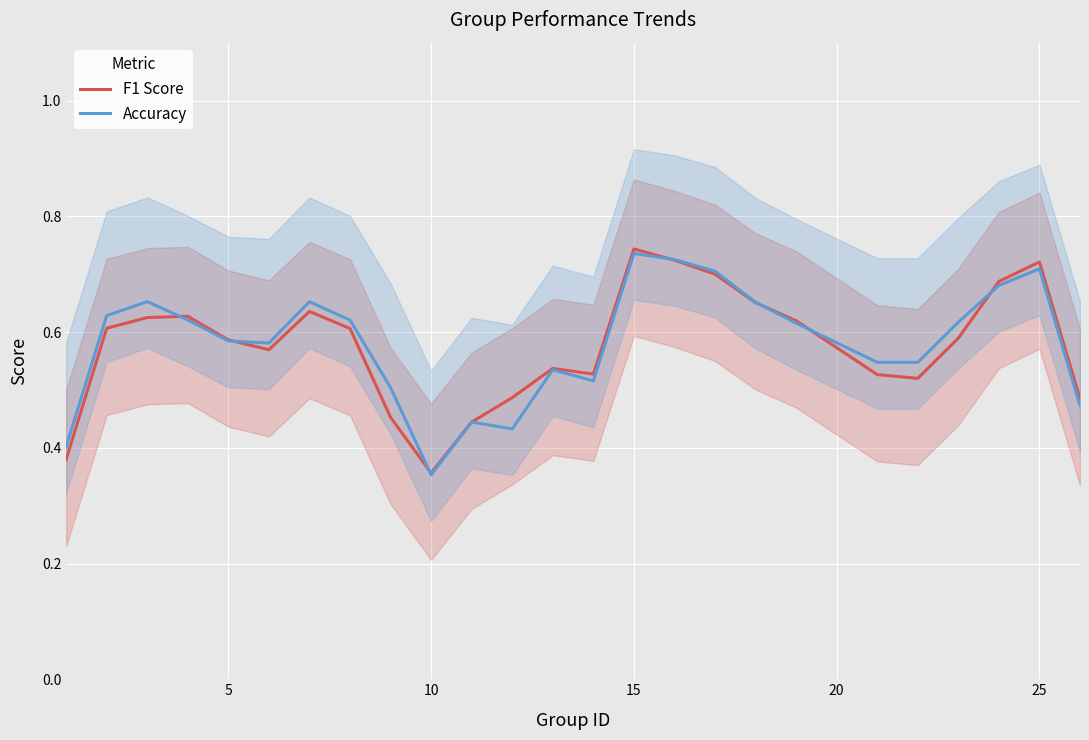

At which label is F1 Score closest to 0?

10